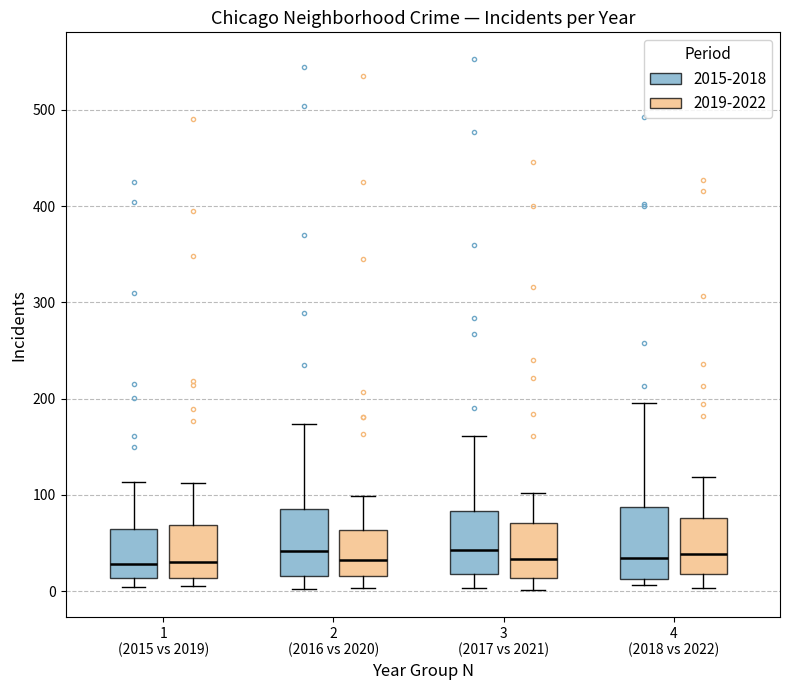

Reading left to right, transcribe this box plot: for each box, give where its median line is, the range the box spans, and where its two whiskers end, as read against the y-axis. The values are not printed on the chart, so give them approximately, as read against the axis.

1 (2015 vs 2019) (2015-2018): median 30, box 10 to 70, whiskers 0 to 110
1 (2015 vs 2019) (2019-2022): median 30, box 10 to 70, whiskers 10 (just below the box's lower edge) to 110
2 (2016 vs 2020) (2015-2018): median 40, box 20 to 90, whiskers 0 to 170
2 (2016 vs 2020) (2019-2022): median 30, box 20 to 60, whiskers 0 to 100
3 (2017 vs 2021) (2015-2018): median 40, box 20 to 80, whiskers 0 to 160
3 (2017 vs 2021) (2019-2022): median 30, box 10 to 70, whiskers 0 to 100
4 (2018 vs 2022) (2015-2018): median 40, box 10 to 90, whiskers 10 (just below the box's lower edge) to 200
4 (2018 vs 2022) (2019-2022): median 40, box 20 to 80, whiskers 0 to 120